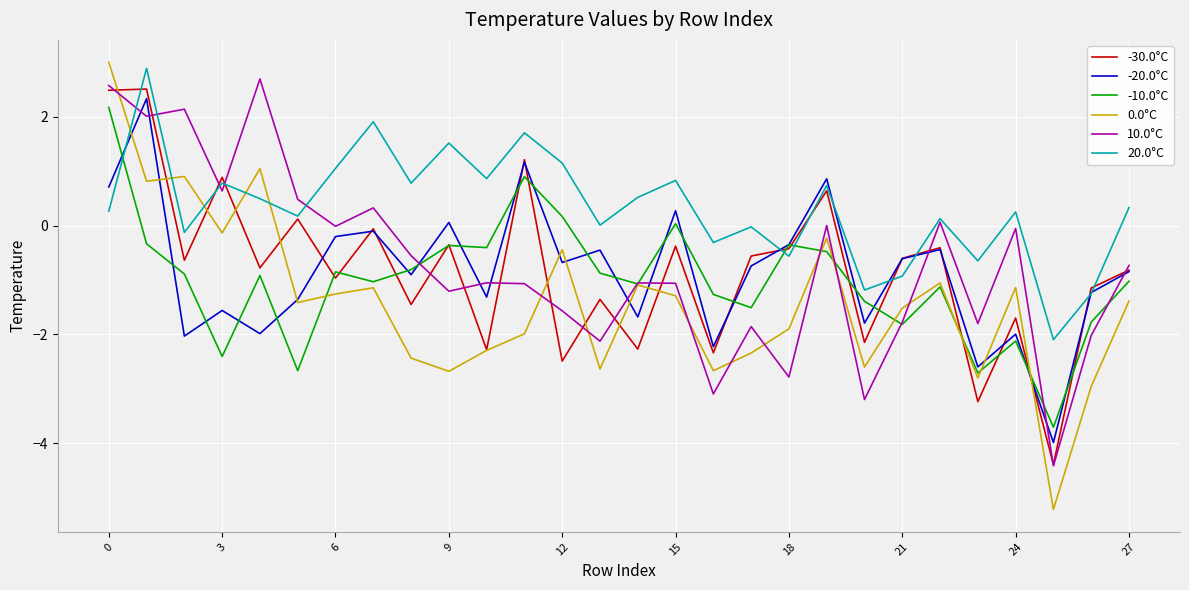

Which series has the largest total across all categories?

20.0°C